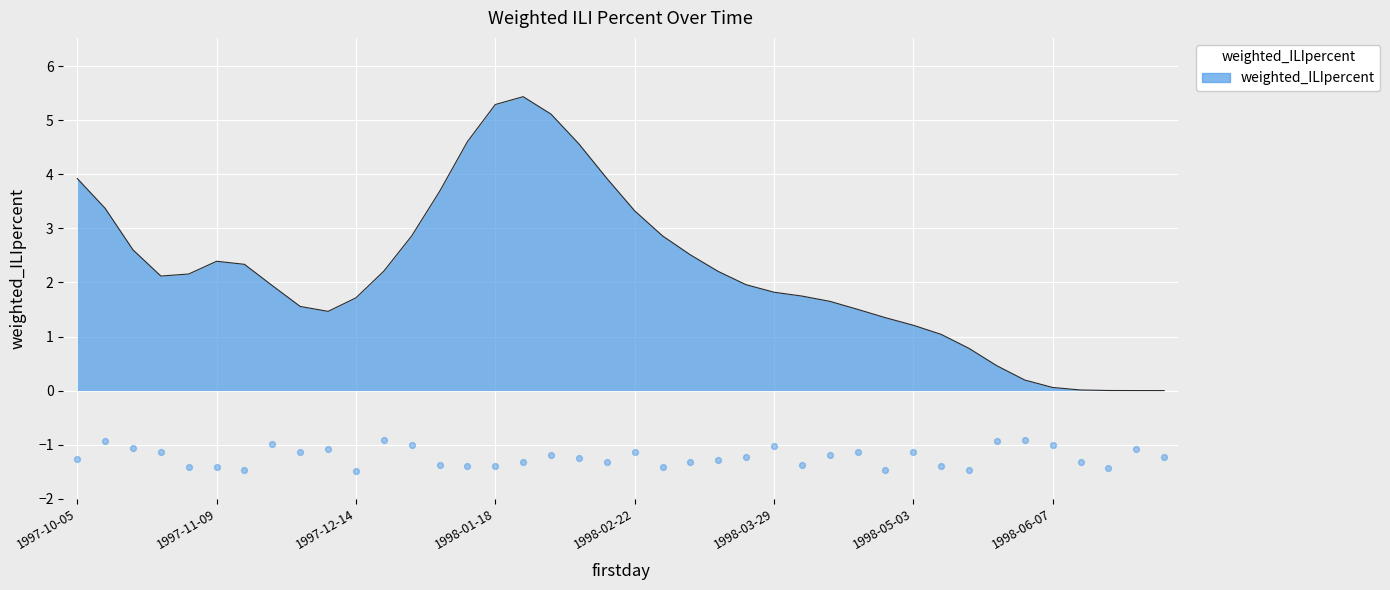

Between 14 and 16, which is larger?

16